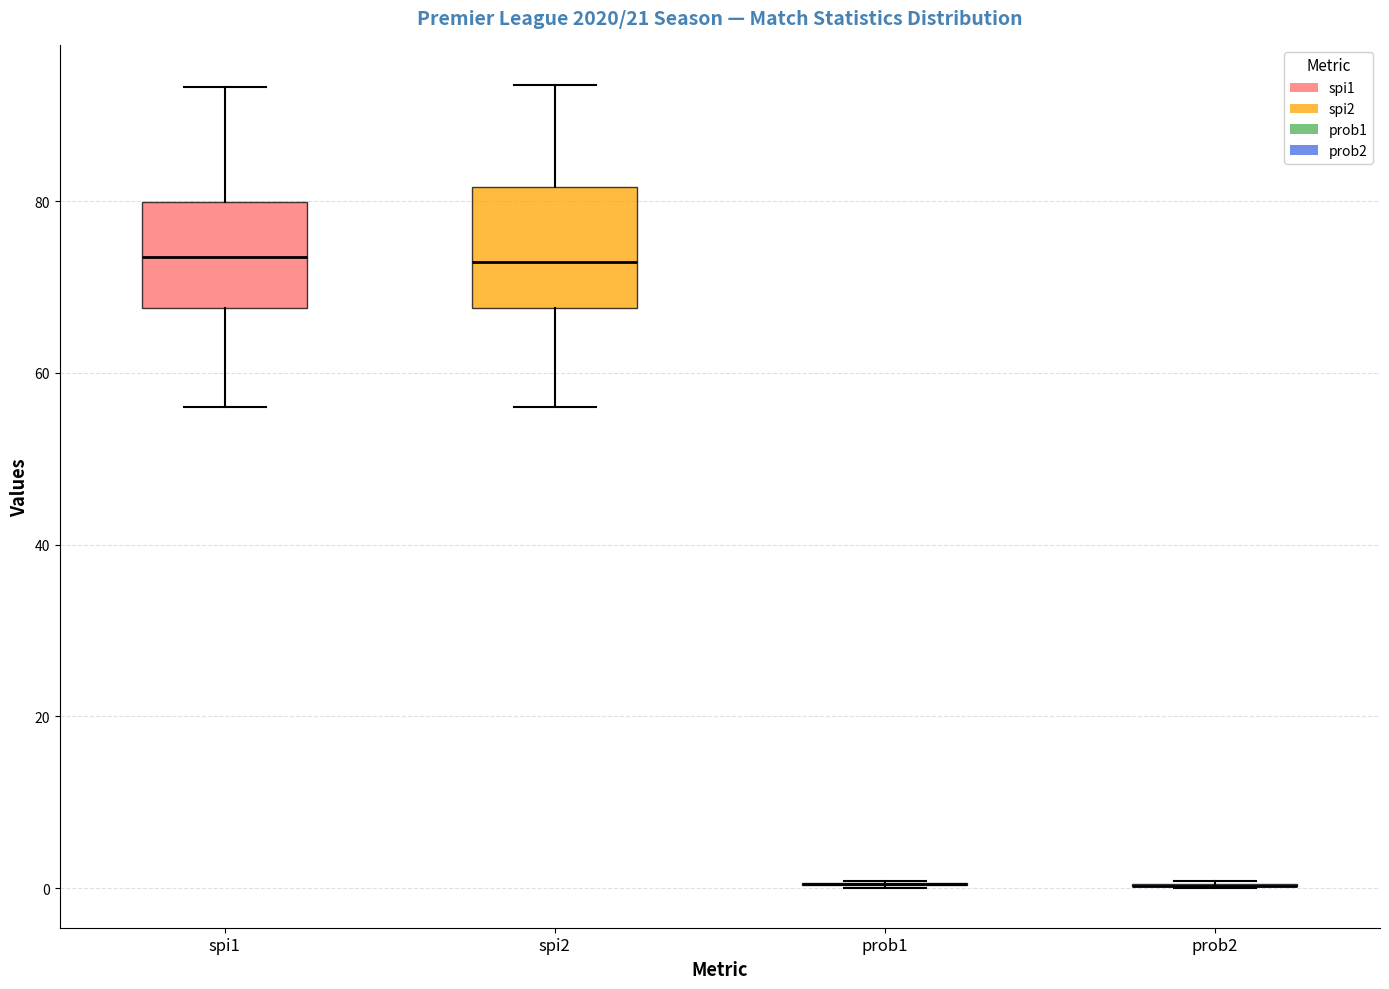

Reading left to right, read every box against the y-axis: the position of its median line, the range the box covers, and the ends of its whiskers. The values are not printed on the chart, so give them approximately, as read against the axis.

spi1: median 74, box 68 to 80, whiskers 56 to 94
spi2: median 72, box 68 to 82, whiskers 56 to 94
prob1: box collapsed to a line at 0, whiskers 0 to 0
prob2: box collapsed to a line at 0, whiskers 0 to 0